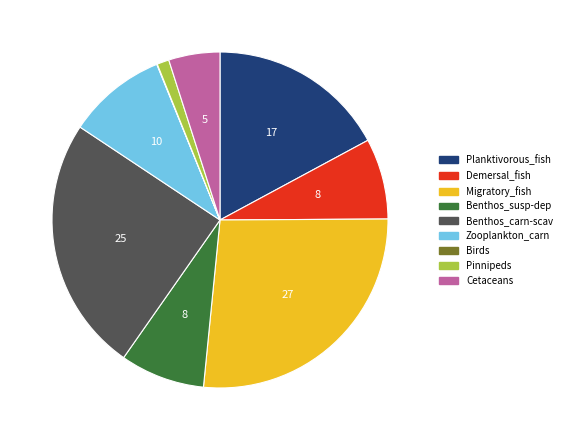

Combined, do Demersal_fish and Pinnipeds account for over 50%?

No